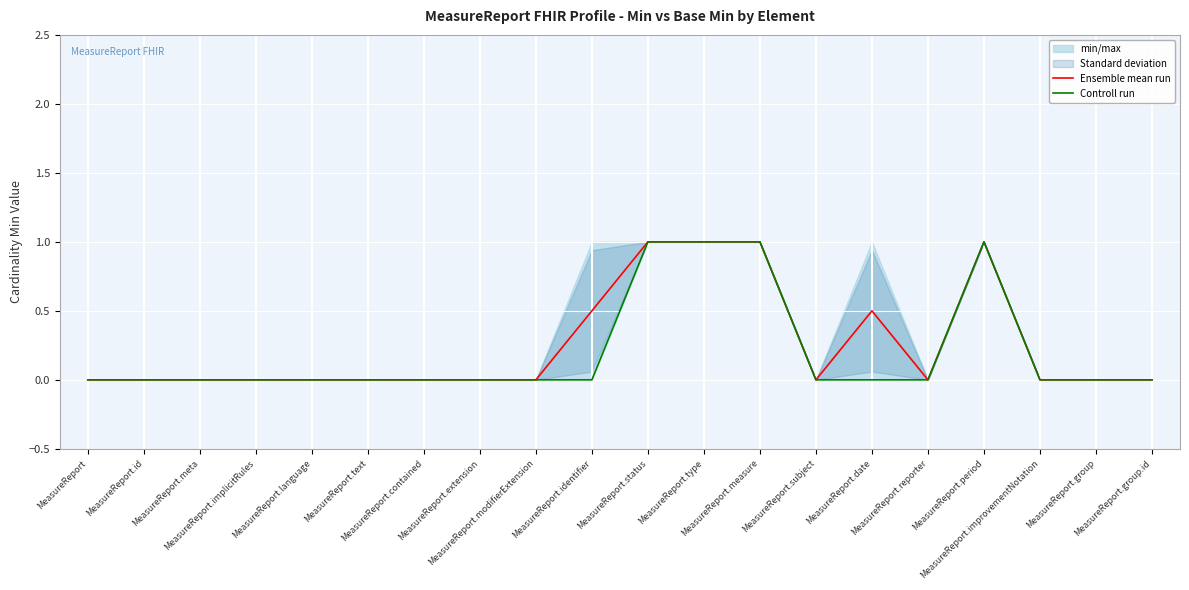

At how many categories does at least one series exceed 0?

6